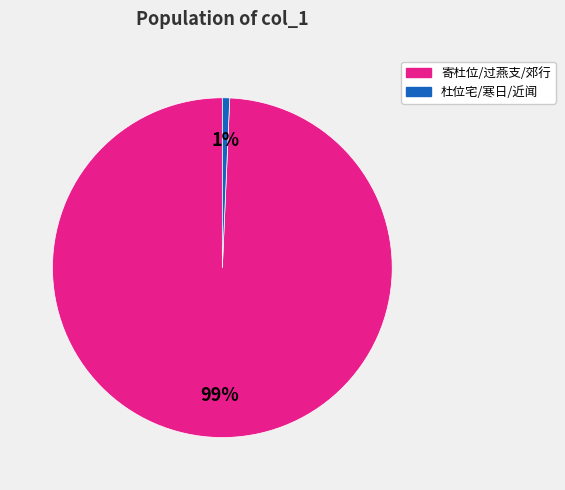

Is there any slice that represents more than half of the pie?

Yes